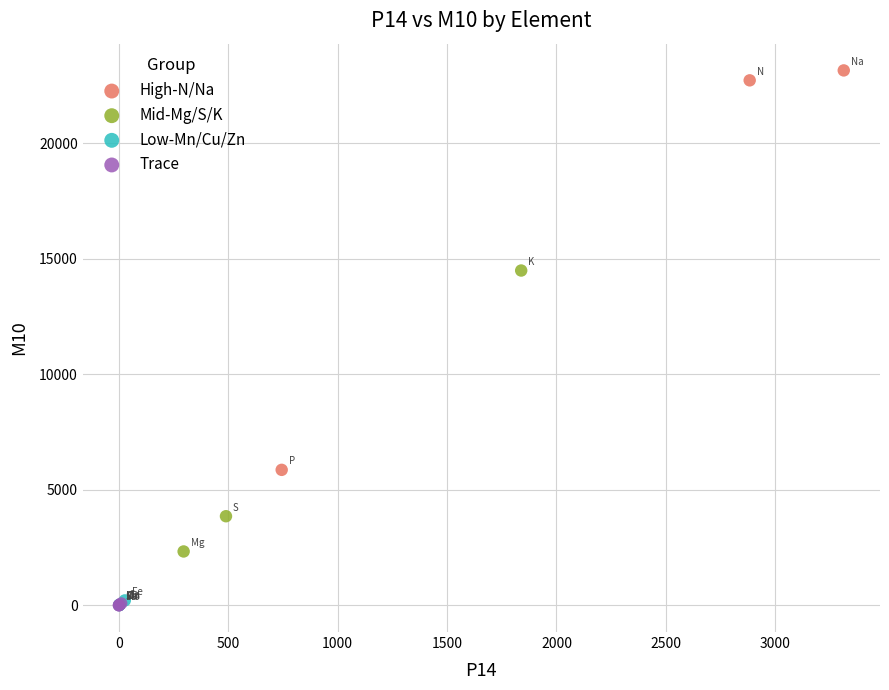

Which series reaches the maximum Y coordinate?

High-N/Na